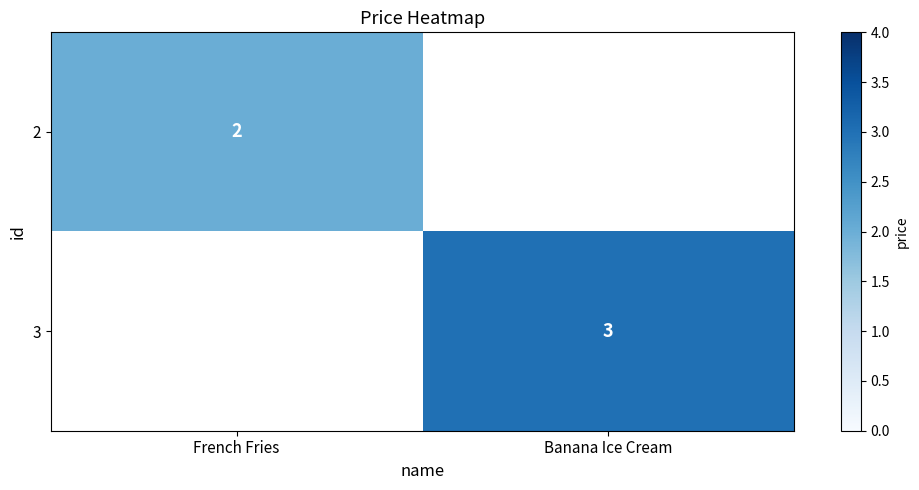

Is it true that 3 equals 3 at Banana Ice Cream?

True